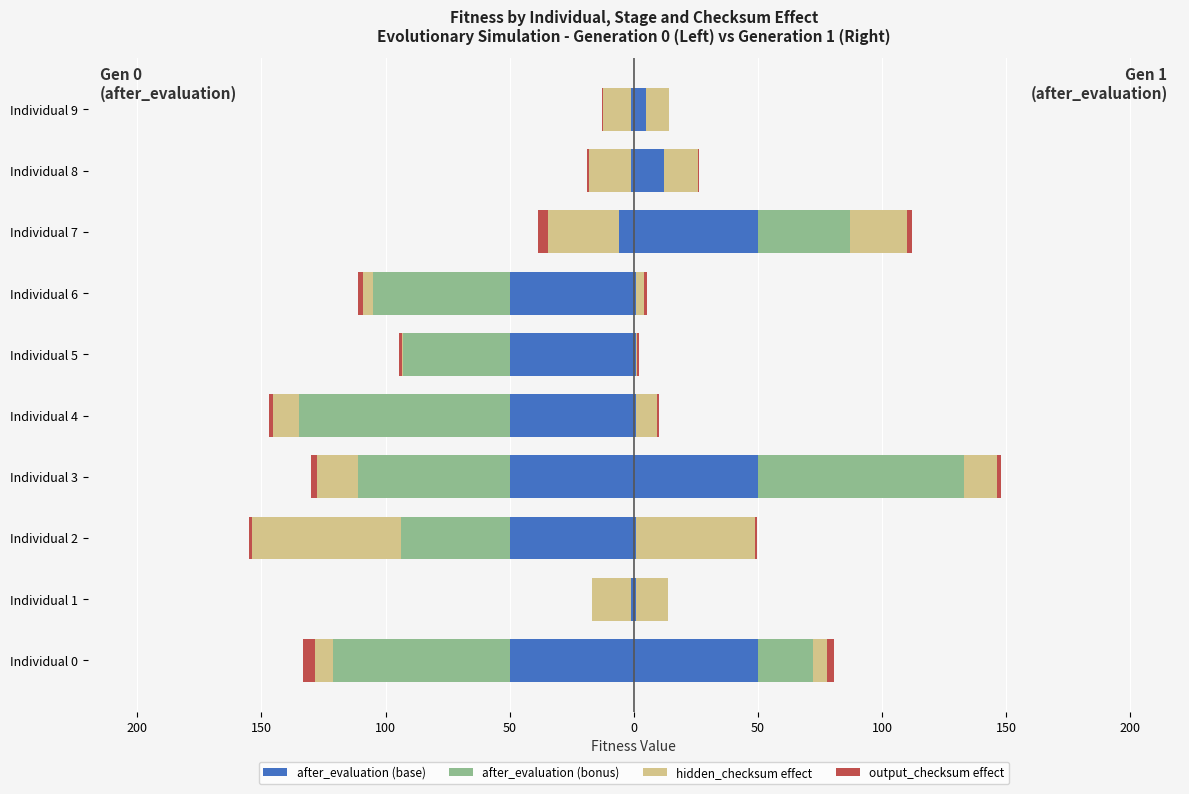

Reading right to left, list all the values displayed in this chart.

after_evaluation (base): -1.0	-1.0	-6.0	-50.0	-50.0	-50.0	-50.0	-50.0	-1.0	-50.0
after_evaluation (bonus): 0.0	0.0	0.0	-55.0	-43.0	-85.0	-61.0	-44.0	0.0	-71.0
hidden_checksum effect: -11.4	-17.1	-28.8	-3.9	-0.3	-10.3	-16.8	-60.0	-15.8	-7.3
output_checksum effect: -0.3	-0.7	-3.7	-2.1	-1.2	-1.6	-2.3	-1.2	-0.2	-4.9